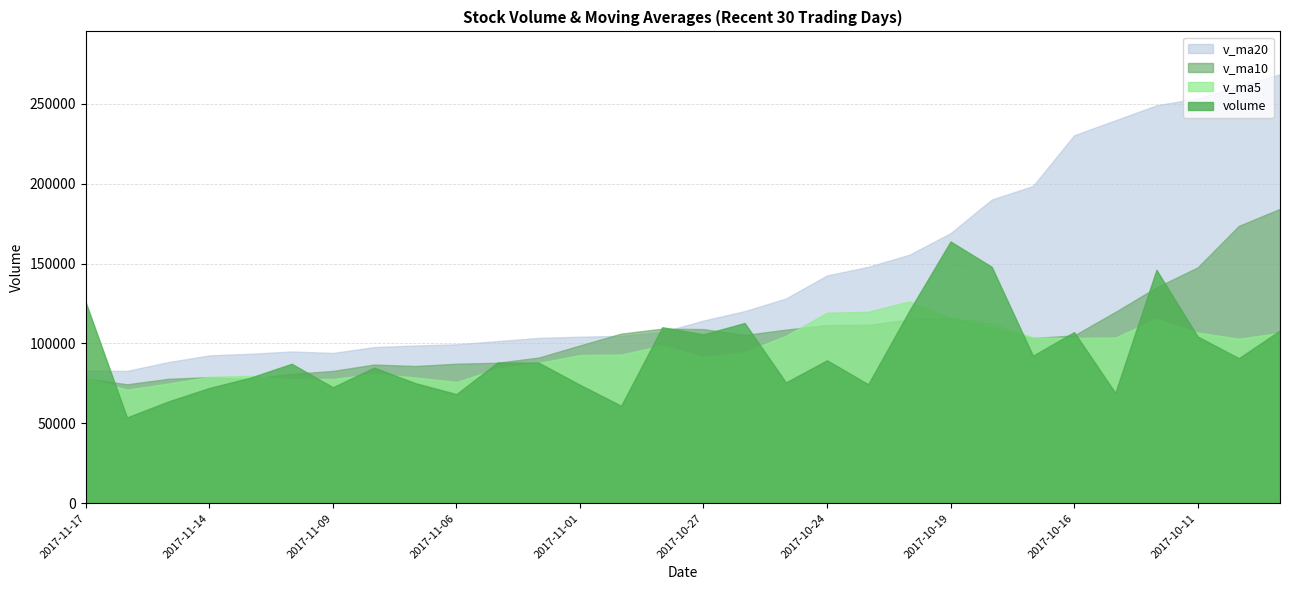

Reading left to right, what are all the values shown in this chart?

volume: 2017-11-17=125642.0	2017-11-16=53697.0	2017-11-15=63678.8	2017-11-14=72124.7	2017-11-13=78601.4	2017-11-10=87279.1	2017-11-09=72607.2	2017-11-08=84852.4	2017-11-07=75165.1	2017-11-06=68286.2	2017-11-03=88105.4	2017-11-02=87935.1	2017-11-01=74111.9	2017-10-31=61004.1	2017-10-30=110140.9	2017-10-27=105729.7	2017-10-26=112797.8	2017-10-25=75610.4	2017-10-24=89443.5	2017-10-23=74463.9	2017-10-20=120526.8	2017-10-19=163797.3	2017-10-18=147918.7	2017-10-17=92340.1	2017-10-16=107101.6	2017-10-13=69080.4	2017-10-12=146041.2	2017-10-11=104327.9	2017-10-10=90774.0	2017-10-09=108142.6
v_ma5: 2017-11-17=78748.8	2017-11-16=71076.2	2017-11-15=74858.2	2017-11-14=79093.0	2017-11-13=79701.1	2017-11-10=77638.0	2017-11-09=77803.3	2017-11-08=80868.9	2017-11-07=78720.8	2017-11-06=75888.6	2017-11-03=84259.5	2017-11-02=87784.3	2017-11-01=92756.9	2017-10-31=93056.6	2017-10-30=98744.4	2017-10-27=91609.1	2017-10-26=94568.5	2017-10-25=104768.4	2017-10-24=119230.0	2017-10-23=119809.4	2017-10-20=126336.9	2017-10-19=116047.6	2017-10-18=112496.4	2017-10-17=103778.2	2017-10-16=103465.0	2017-10-13=103673.2	2017-10-12=115435.7	2017-10-11=106808.1	2017-10-10=102971.4	2017-10-09=106586.8
v_ma10: 2017-11-17=78193.4	2017-11-16=74439.7	2017-11-15=77863.6	2017-11-14=78906.9	2017-11-13=77794.8	2017-11-10=80948.8	2017-11-09=82793.8	2017-11-08=86812.9	2017-11-07=85888.7	2017-11-06=87316.5	2017-11-03=87934.3	2017-11-02=91176.4	2017-11-01=98762.6	2017-10-31=106143.3	2017-10-30=109276.9	2017-10-27=108973.0	2017-10-26=105308.1	2017-10-25=108632.4	2017-10-24=111504.1	2017-10-23=111637.2	2017-10-20=115005.1	2017-10-19=115741.6	2017-10-18=109652.2	2017-10-17=103374.9	2017-10-16=105025.9	2017-10-13=119702.5	2017-10-12=135101.9	2017-10-11=147581.3	2017-10-10=173567.3	2017-10-09=184215.6
v_ma20: 2017-11-17=83063.8	2017-11-16=82808.1	2017-11-15=88313.1	2017-11-14=92525.1	2017-11-13=93535.9	2017-11-10=94960.9	2017-11-09=94050.9	2017-11-08=97722.6	2017-11-07=98696.4	2017-11-06=99476.9	2017-11-03=101469.7	2017-11-02=103459.0	2017-11-01=104207.4	2017-10-31=104759.1	2017-10-30=107151.4	2017-10-27=114337.7	2017-10-26=120205.0	2017-10-25=128106.8	2017-10-24=142535.7	2017-10-23=147926.4	2017-10-20=155516.3	2017-10-19=169011.1	2017-10-18=190030.4	2017-10-17=198478.3	2017-10-16=230236.9	2017-10-13=239604.3	2017-10-12=248994.5	2017-10-11=253311.0	2017-10-10=261081.1	2017-10-09=268406.1